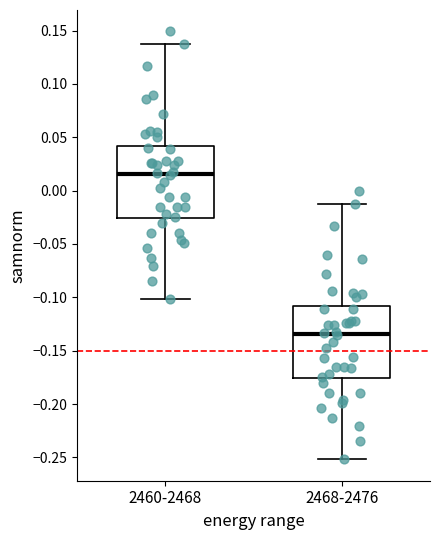

Which box has the highest median line?

2460-2468